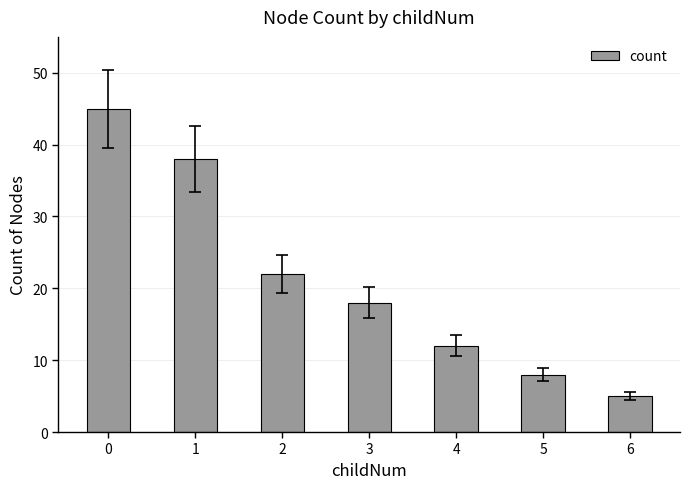

Which has a higher value, 3 or 6?

3